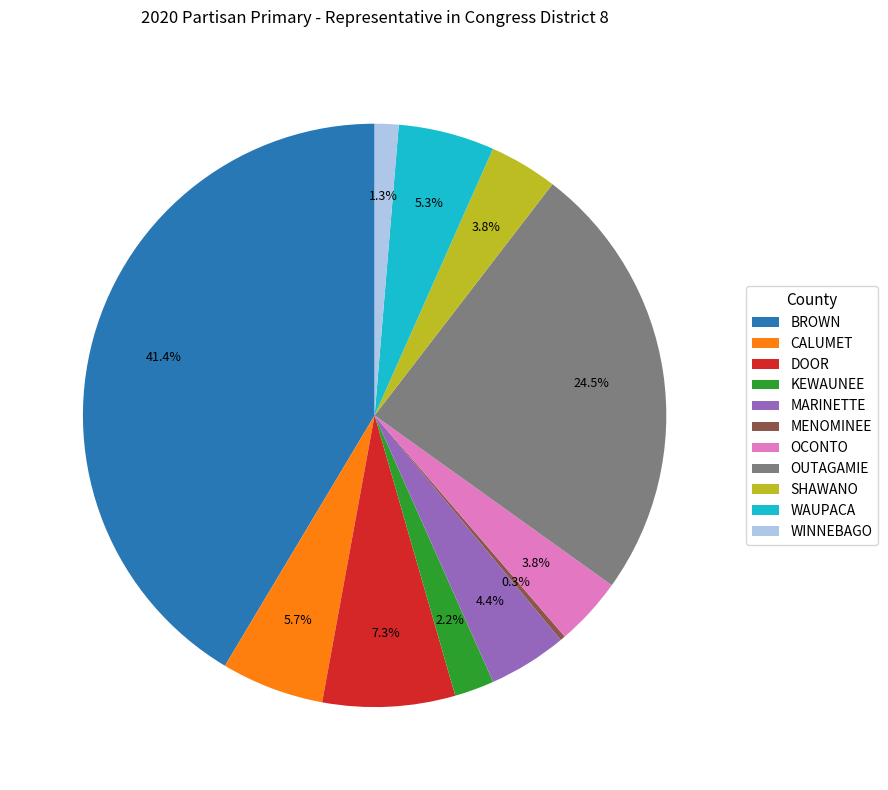

To the nearest percent, what percentage of the pie is KEWAUNEE?

2%